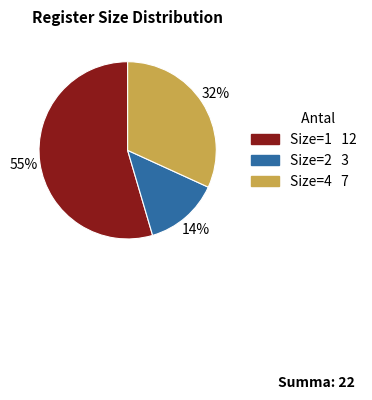

To the nearest percent, what is the average slice percentage?

33%